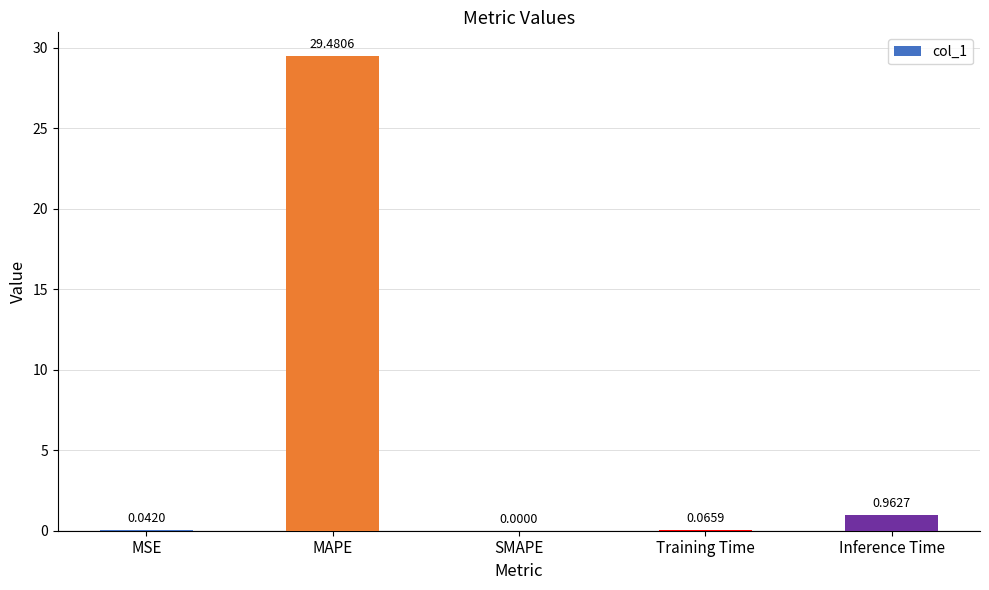

What is the change in value from SMAPE to Training Time?

+0.1